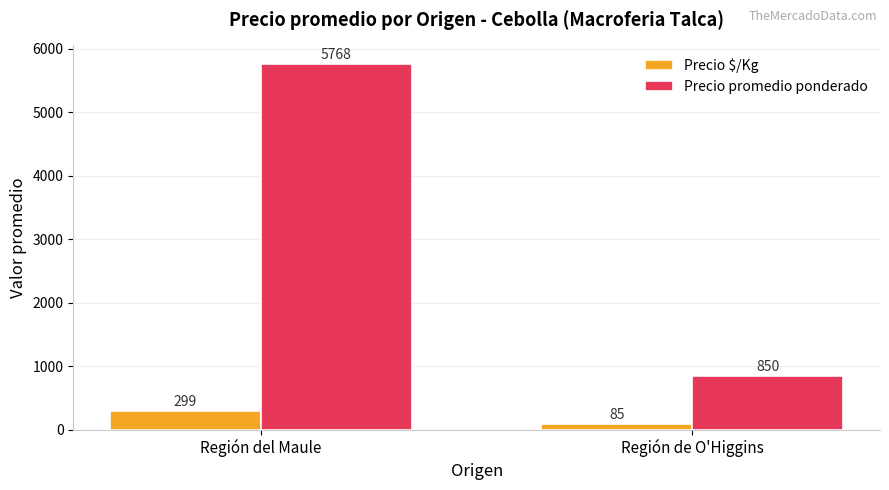

Does the chart contain any negative values?

No